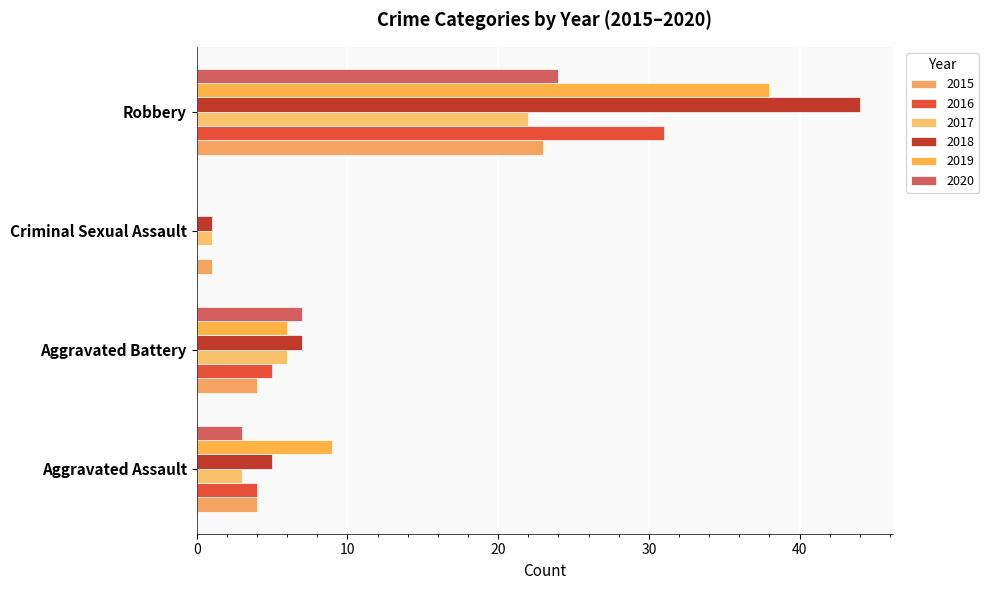

Count the number of data series in this chart.

6